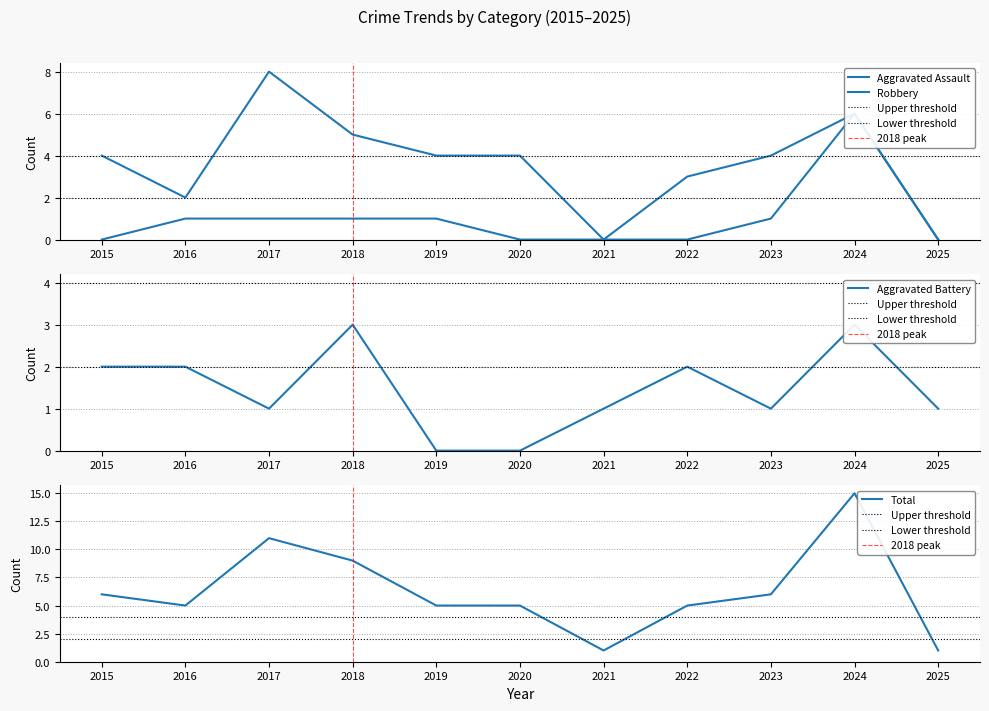

How many series are shown in this chart?

4